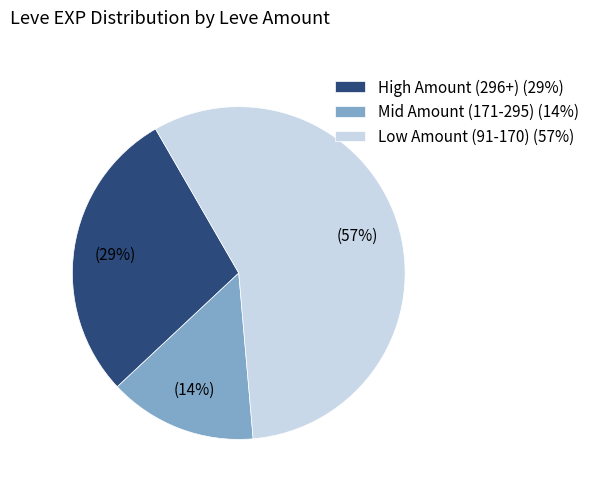

Which has a higher value, High Amount (296+) (29%) or Mid Amount (171-295) (14%)?

High Amount (296+) (29%)